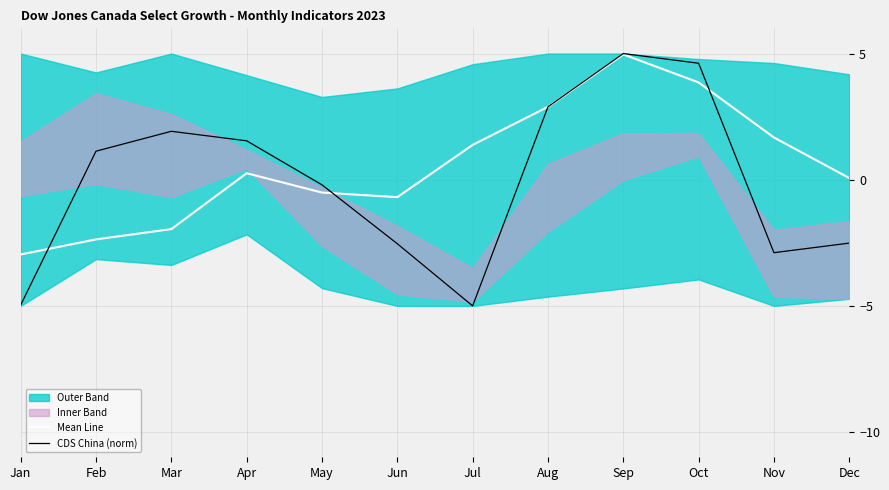

True or false: CDS China (norm) has more than 1 points higher than both neighbors.

True